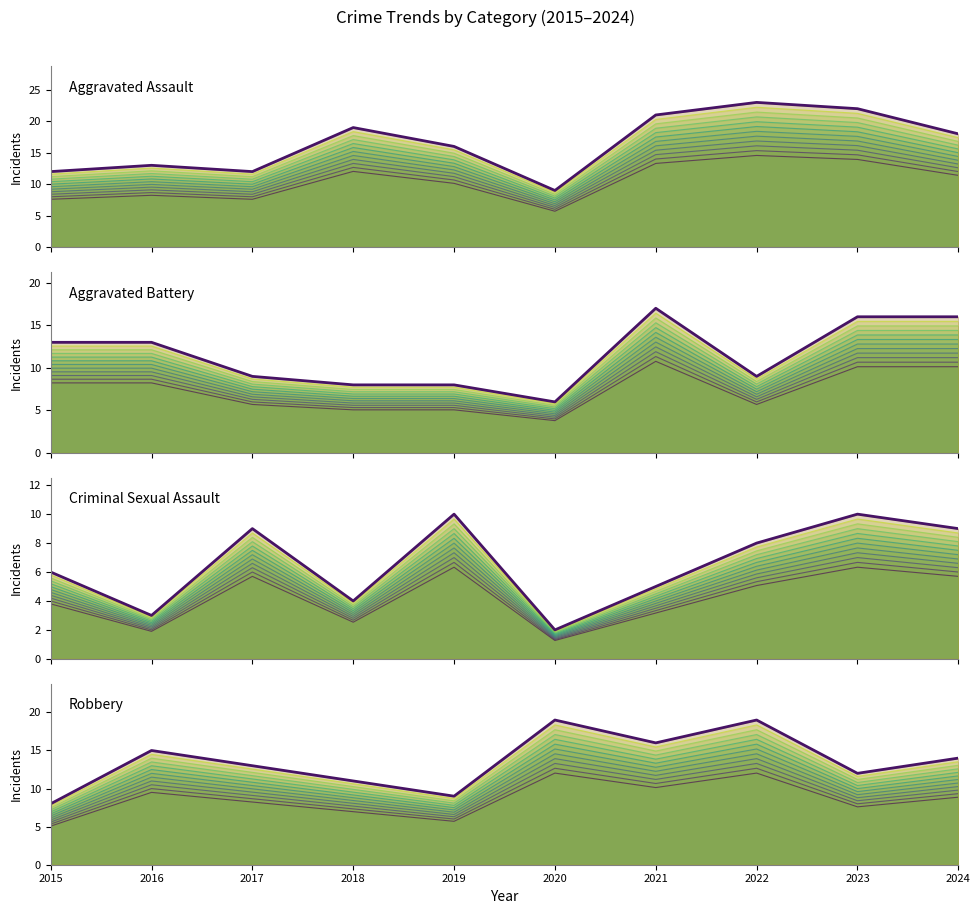

Where does the Criminal Sexual Assault series first go above 8?

2017